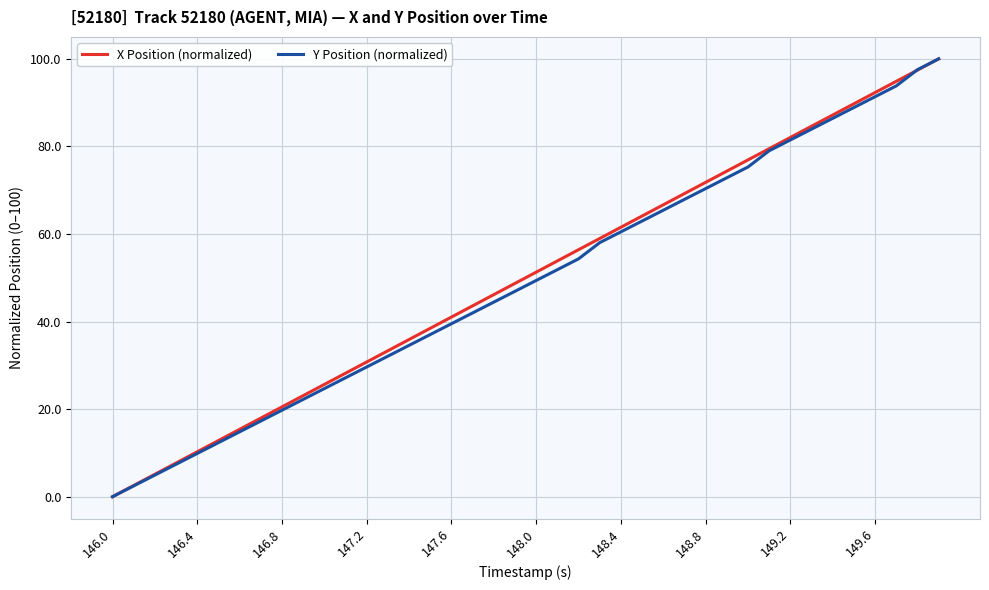

Count the number of data series in this chart.

2